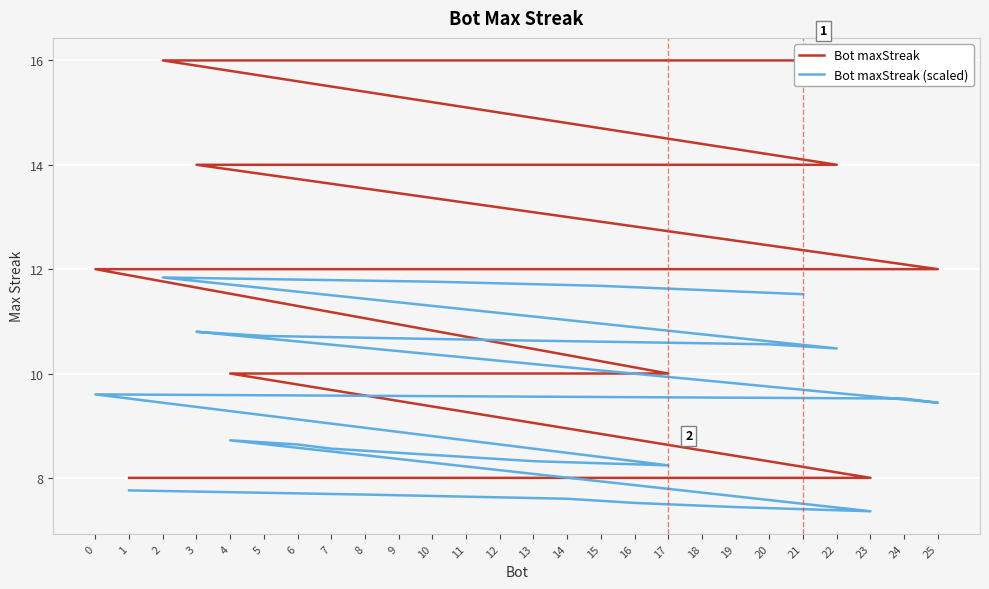

Reading left to right, what are all the values shown in this chart?

Bot maxStreak: 21=16.0	18=16.0	15=16.0	10=16.0	2=16.0	22=14.0	20=14.0	12=14.0	5=14.0	3=14.0	25=12.0	24=12.0	0=12.0	17=10.0	13=10.0	11=10.0	9=10.0	7=10.0	6=10.0	4=10.0	23=8.0	19=8.0	16=8.0	14=8.0	8=8.0	1=8.0
Bot maxStreak (scaled): 21=11.5	18=11.6	15=11.7	10=11.8	2=11.8	22=10.5	20=10.6	12=10.6	5=10.7	3=10.8	25=9.4	24=9.5	0=9.6	17=8.2	13=8.3	11=8.4	9=8.5	7=8.6	6=8.6	4=8.7	23=7.4	19=7.4	16=7.5	14=7.6	8=7.7	1=7.8